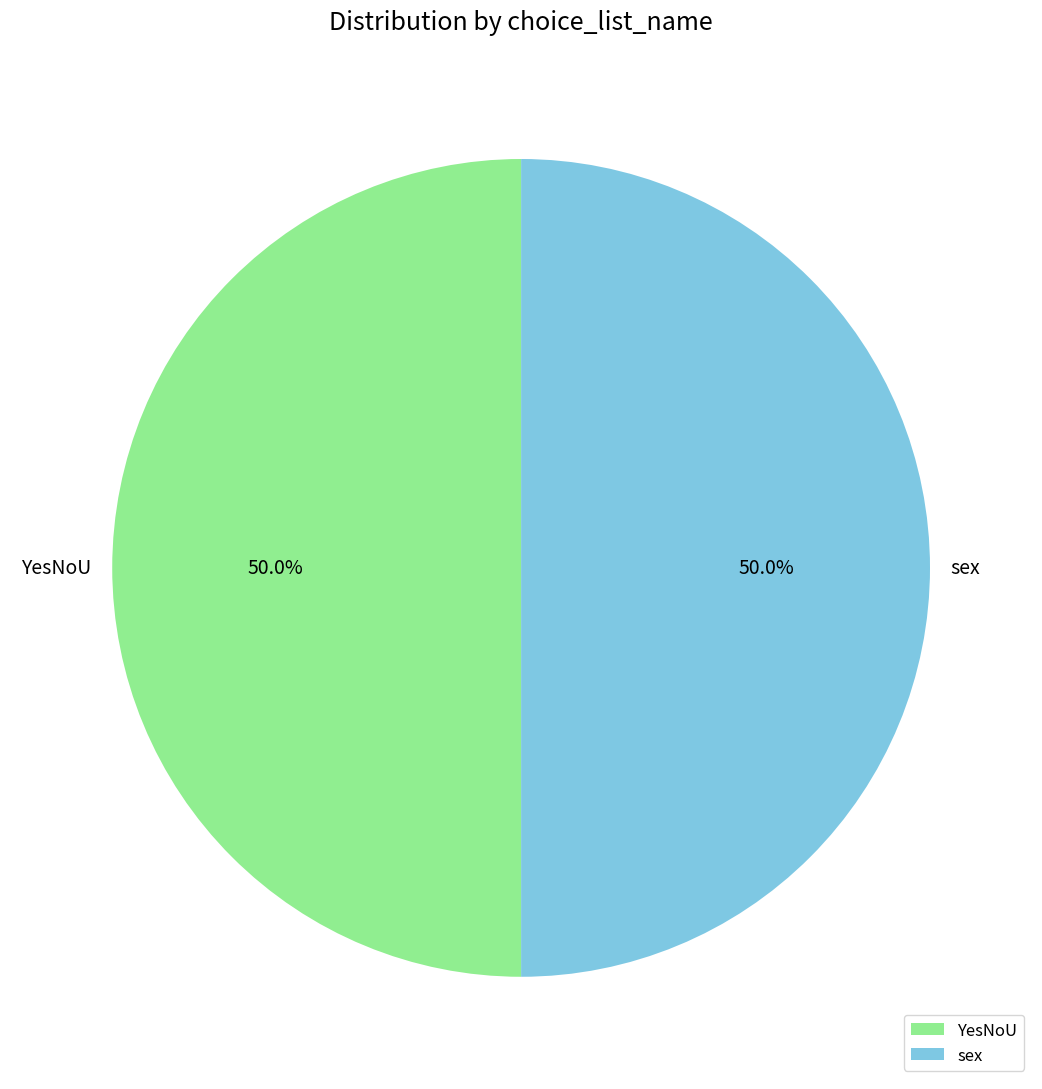

What percentage is NOT represented by YesNoU?

50.0%